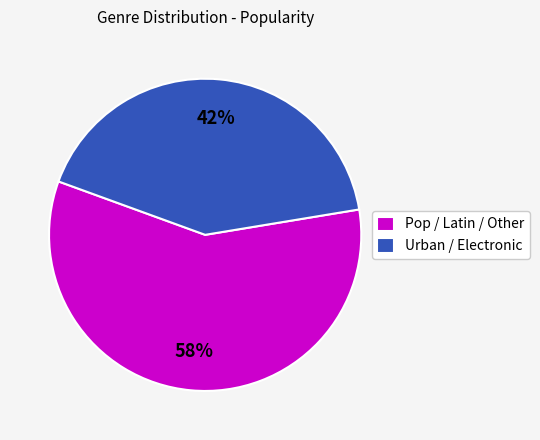

To the nearest percent, what is the difference between the largest and smallest slice percentages?

16%